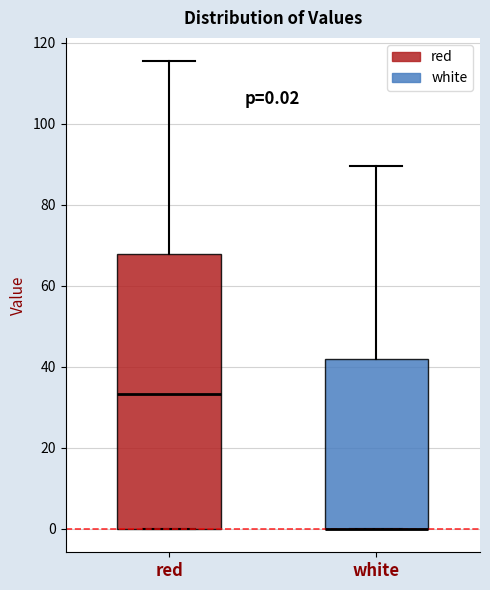

Which box is the tallest, from its lower edge to its upper edge?

red